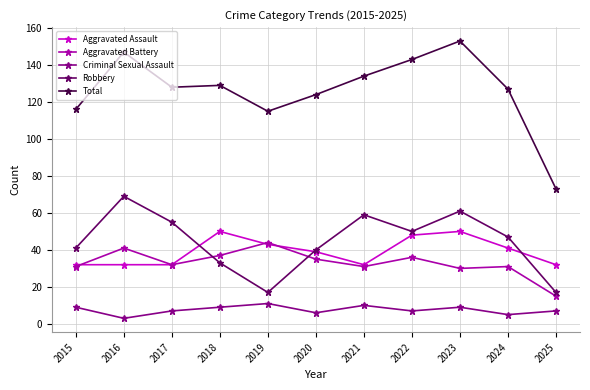

What is the sum of the Robbery values at 2017 and 2021?

114